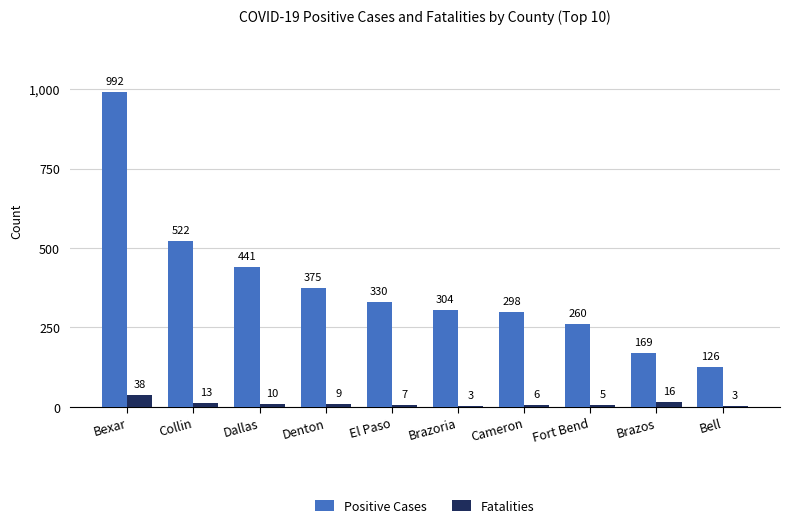

What is the greatest value displayed?

992